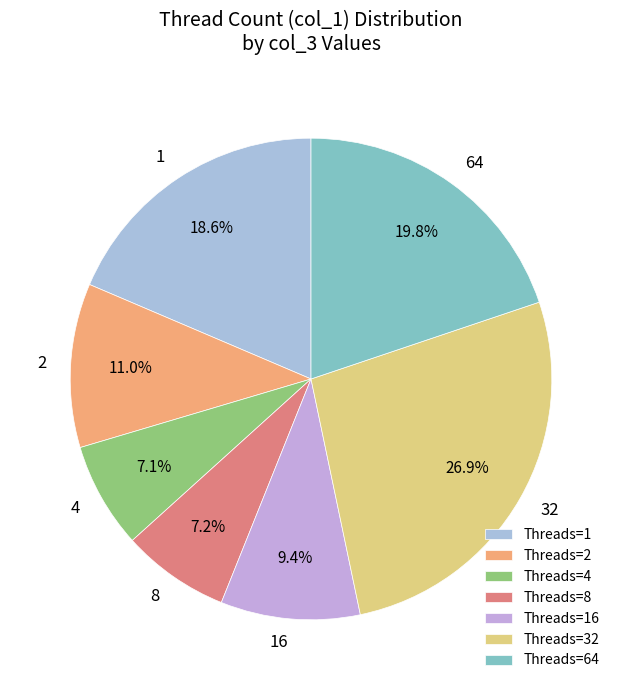

What percentage do 64 and 1 together represent?

38.4%